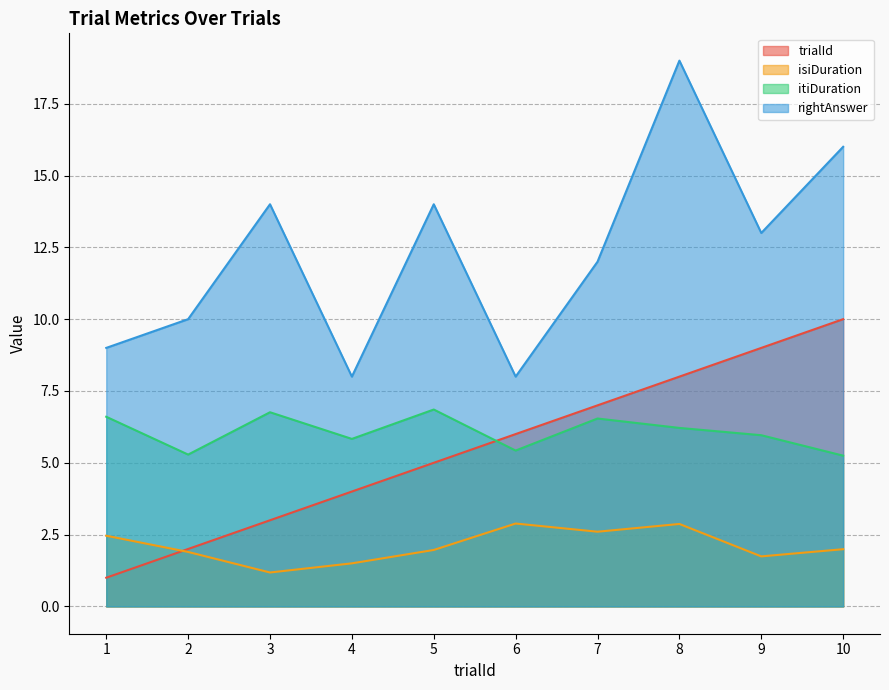

What is the value of the isiDuration point at the 3rd from the left?

1.2